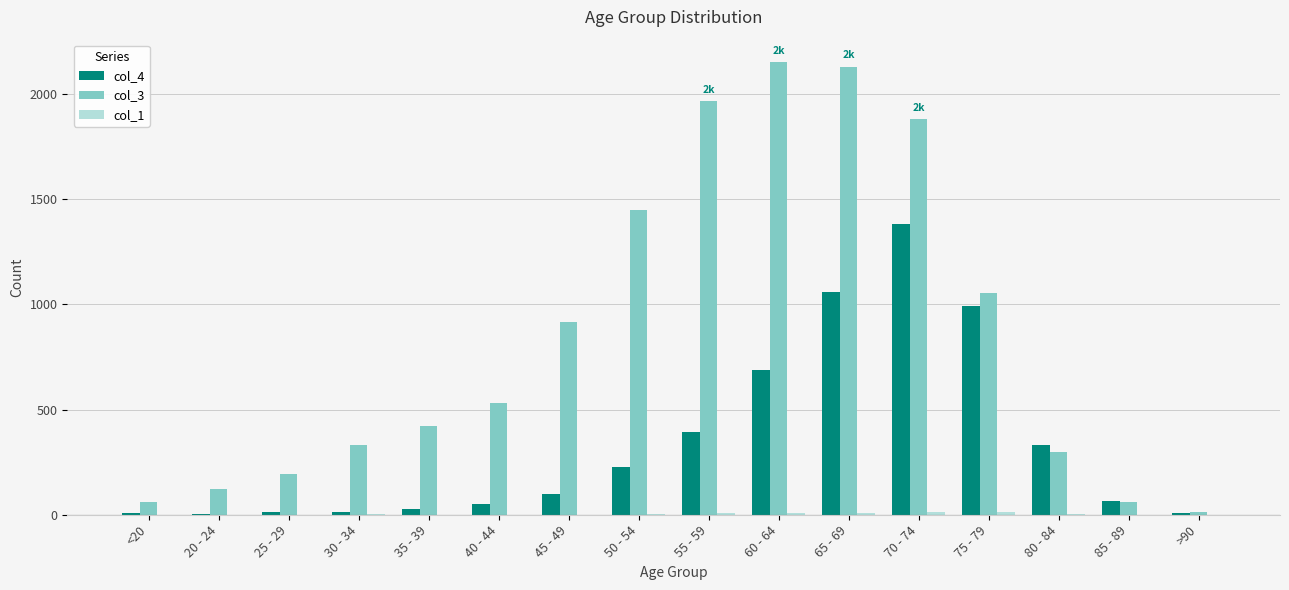

What is the difference between the col_3 values at >90 and 35 - 39?

405